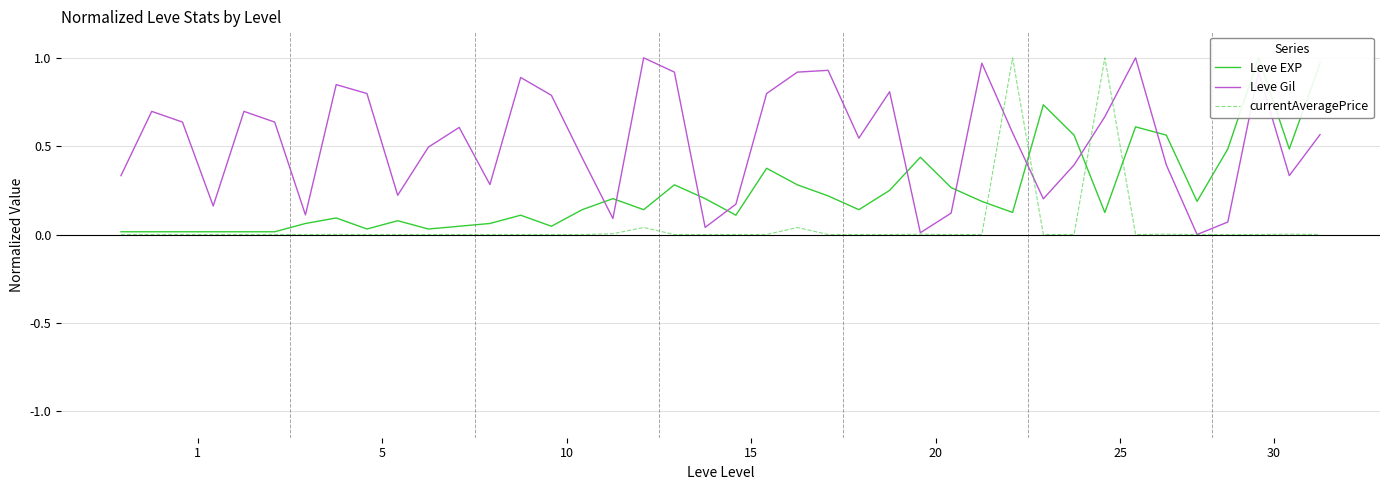

How many data points does each series have?

40